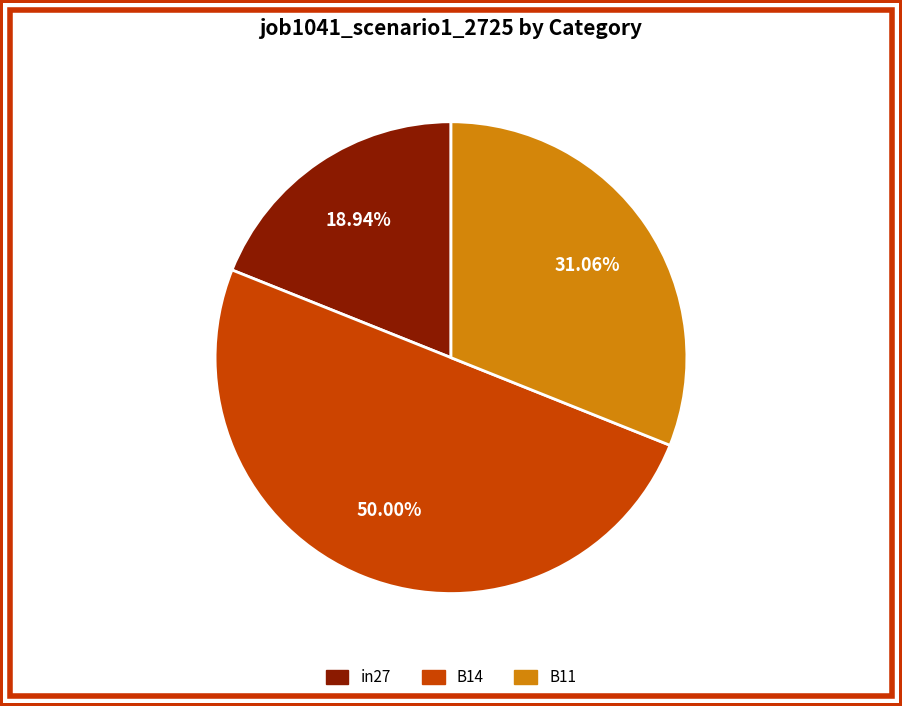

To the nearest percent, what is the combined percentage of B14 and in27?

69%